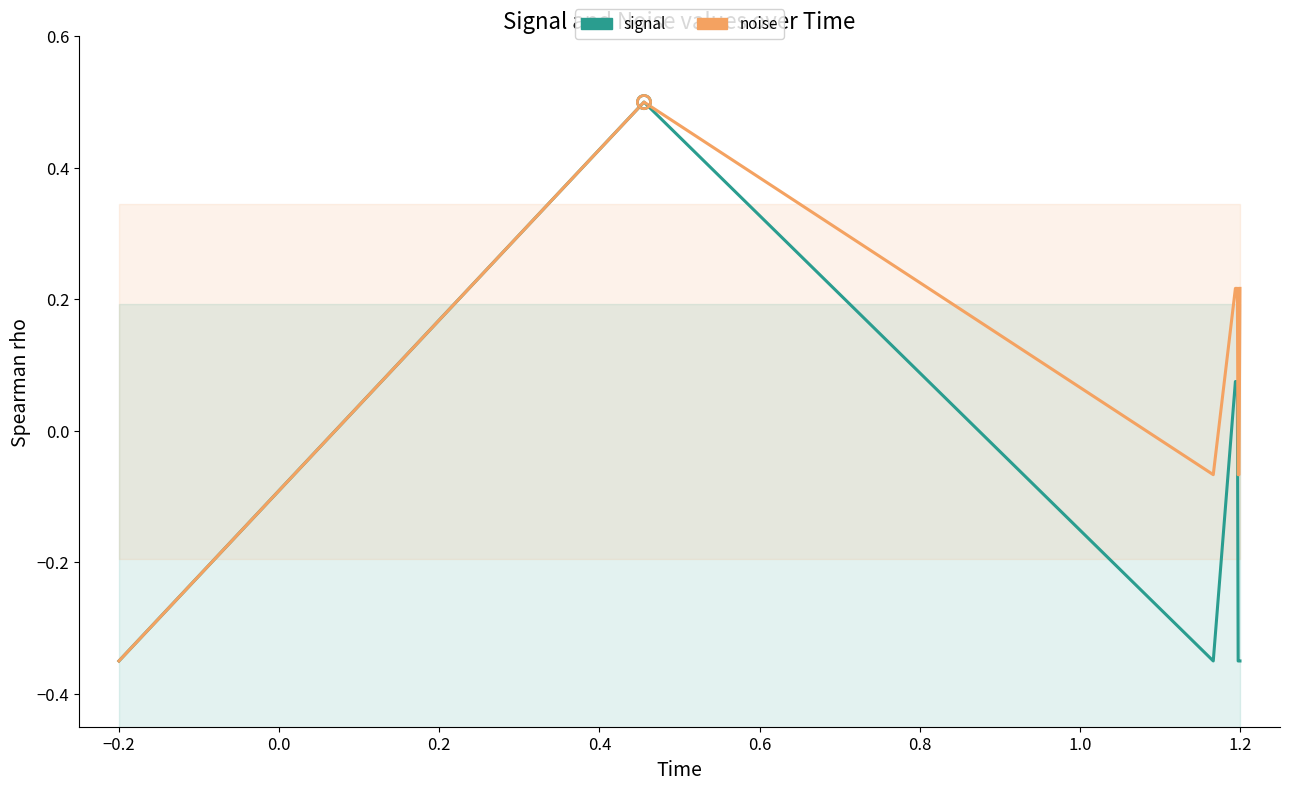

Which series has the largest Y range (max minus min)?

signal